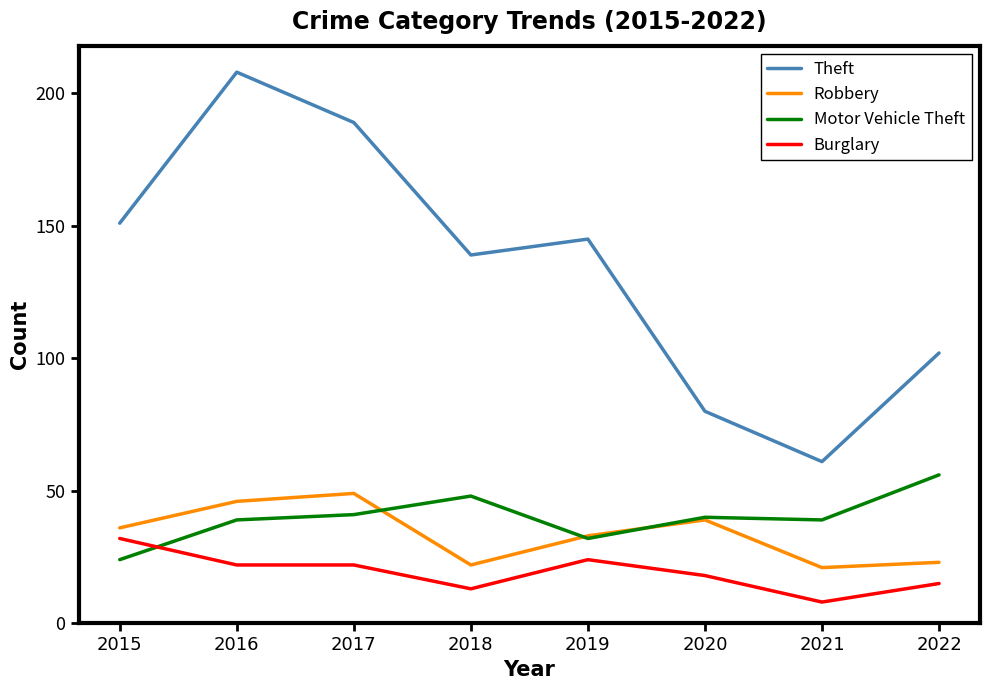

What is the total value across all series at 2020?

177